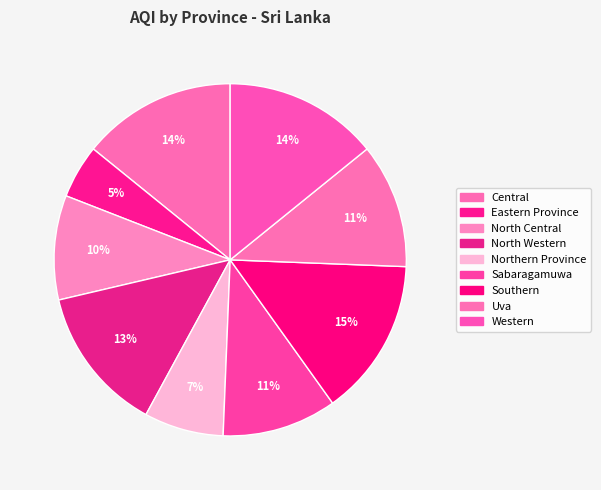

Combined, do Eastern Province and Western account for over 50%?

No